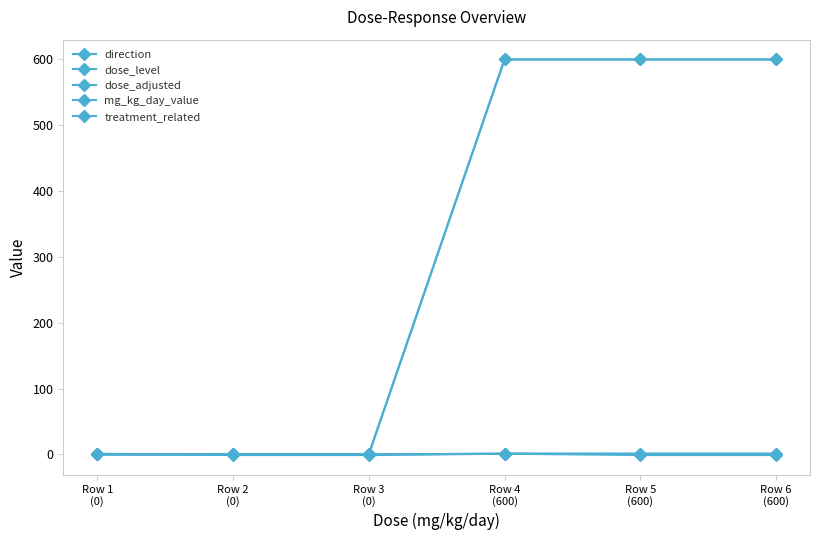

Is this an area chart (filled region under the line)?

No